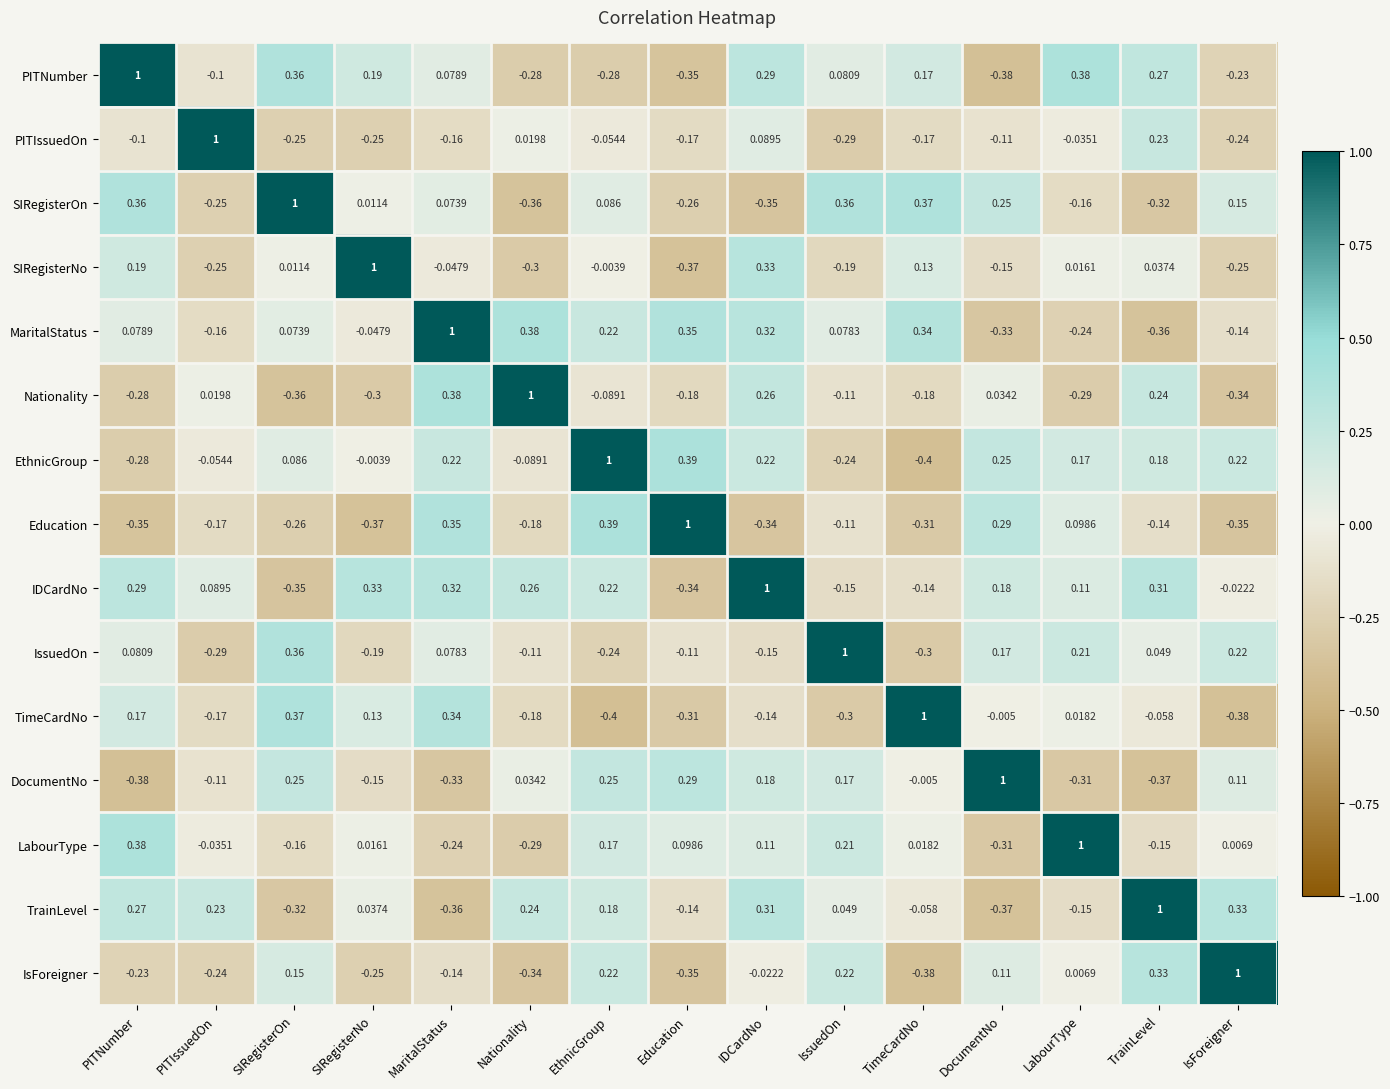

Which series has the largest total across all categories?

IDCardNo